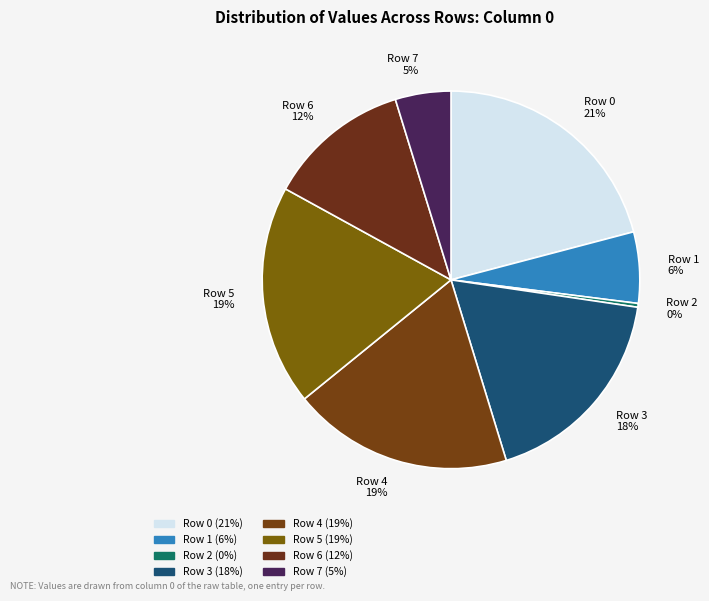

Which category has the smallest portion of the pie?

Row 2